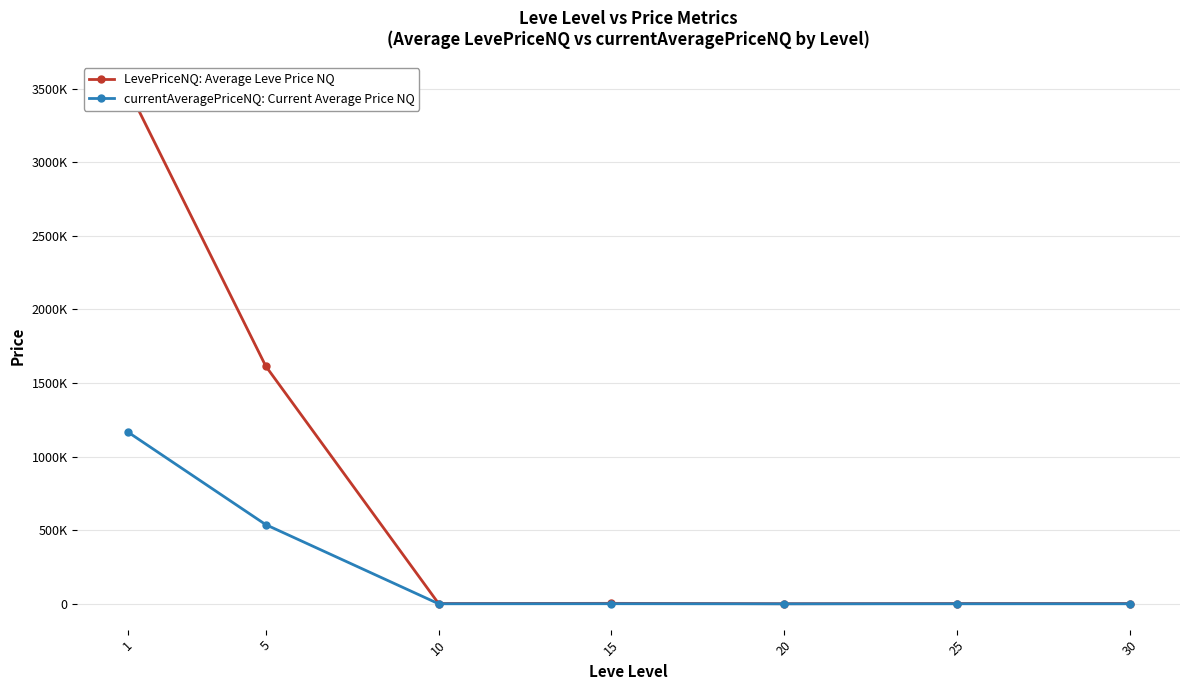

What value does the LevePriceNQ: Average Leve Price NQ series have at 25?

2426.7